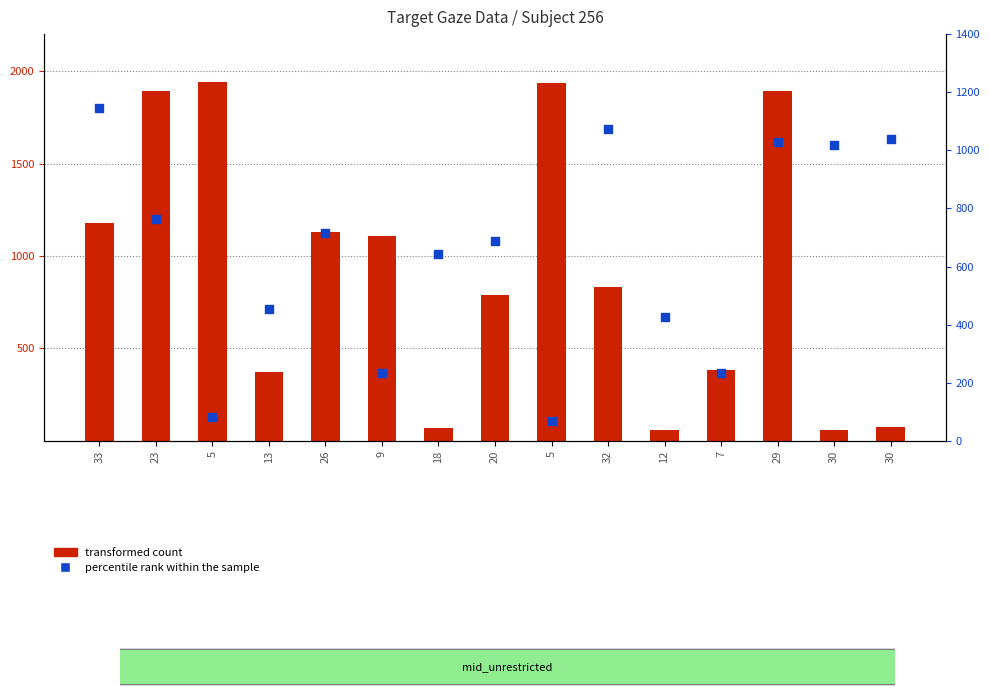

Which series has the largest Y range (max minus min)?

transformed count